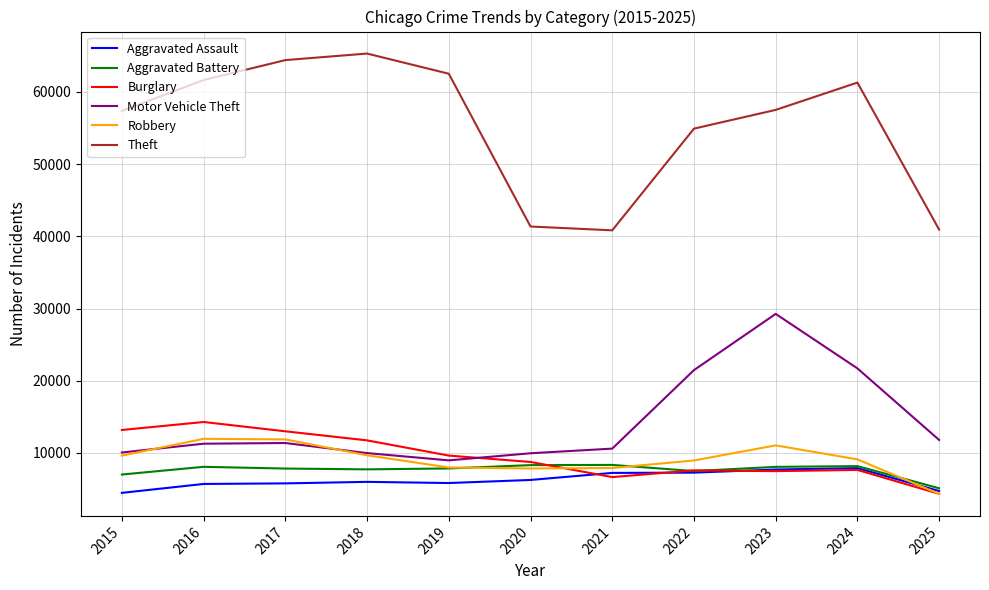

Which series has the largest range (max minus min)?

Theft